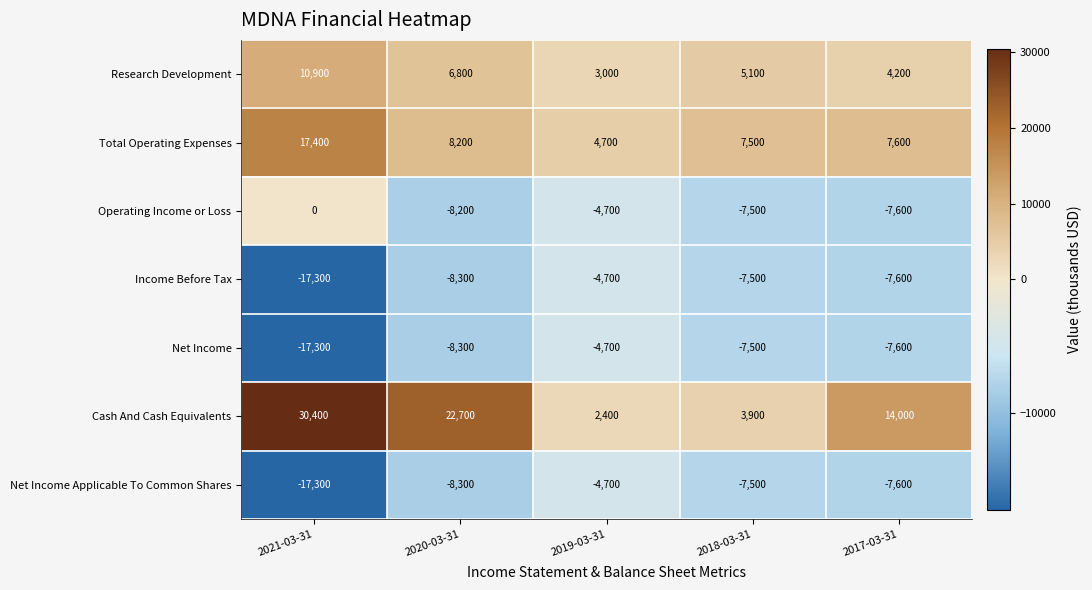

Is it true that Income Before Tax equals -12328 at 2018-03-31?

False